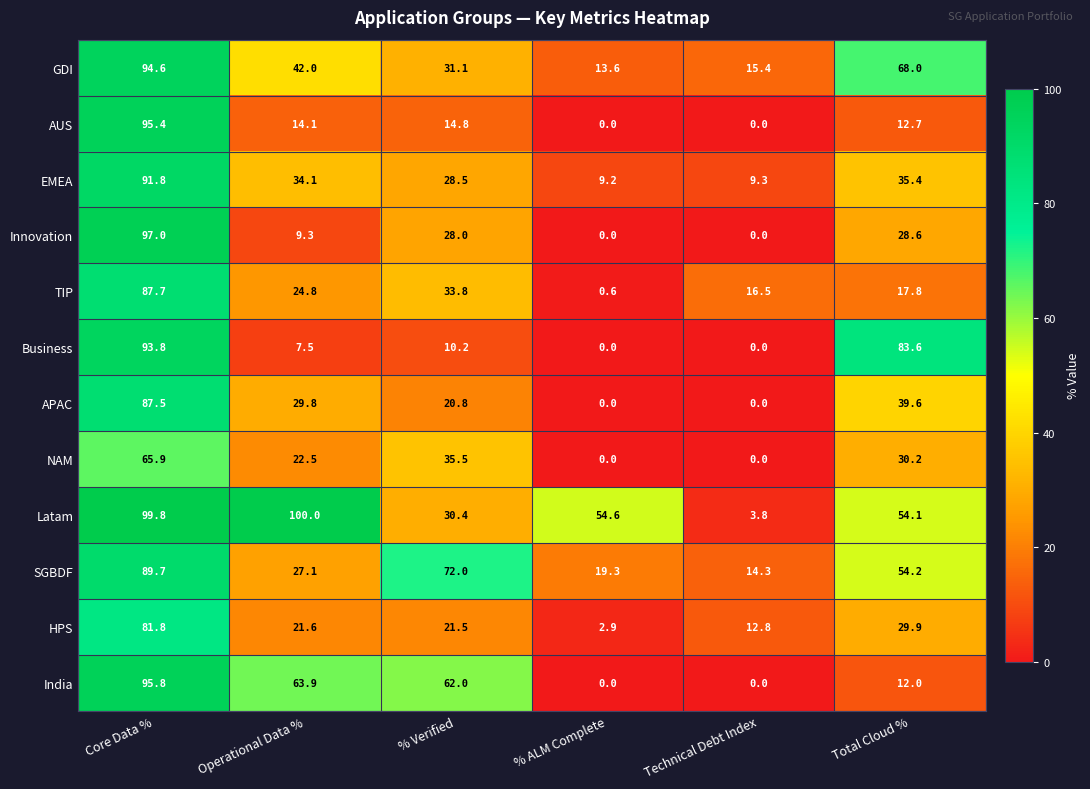

Which series has the largest total across all categories?

Latam